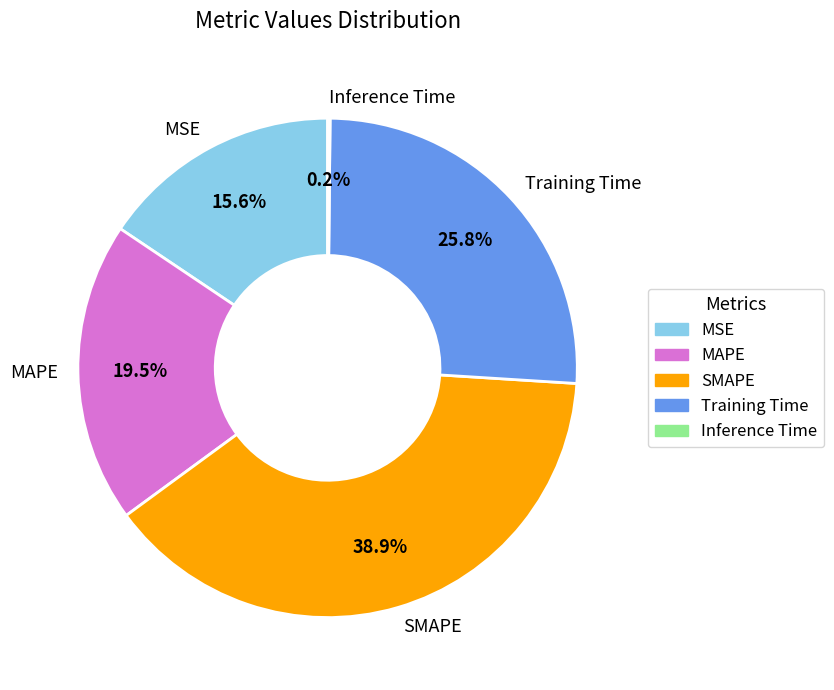

Does MSE represent more than half of the total?

No